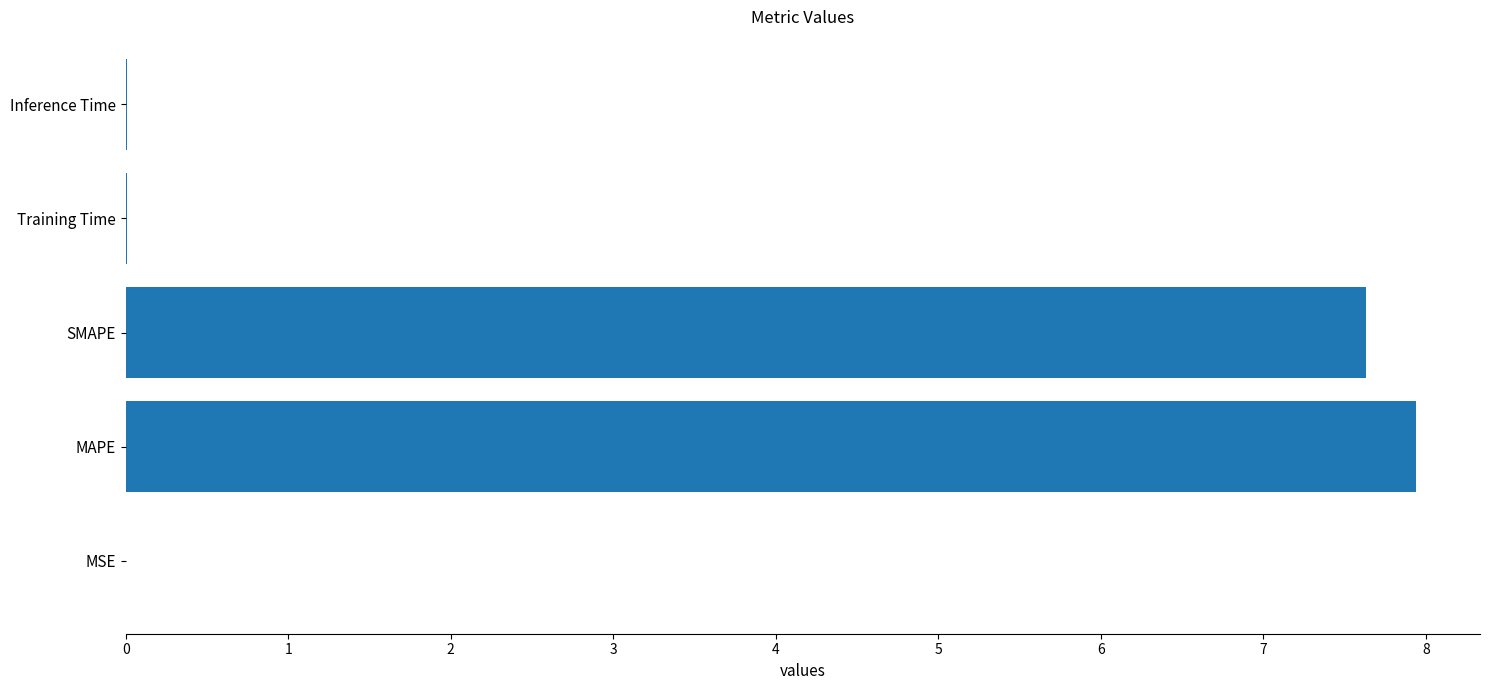

Which label corresponds to the largest value in the chart?

MAPE